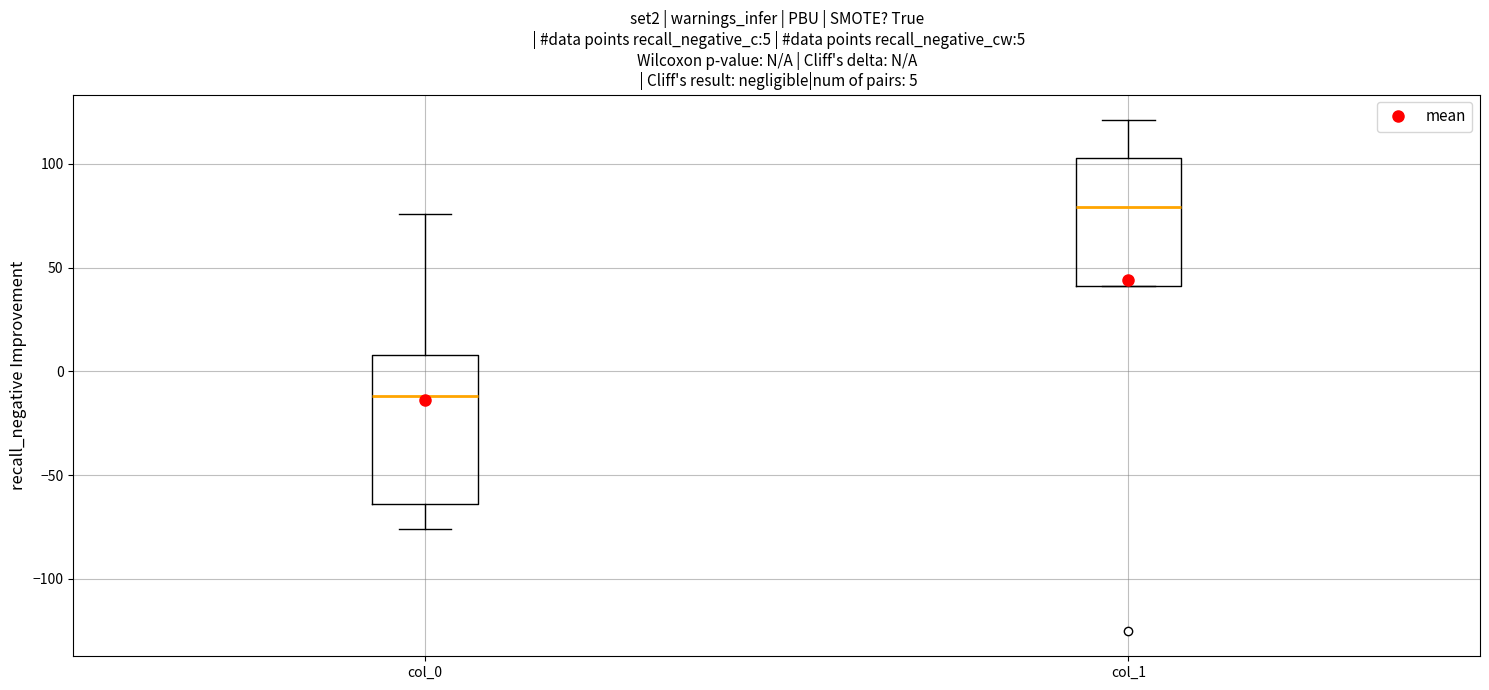

Which box is the tallest, from its lower edge to its upper edge?

col_0